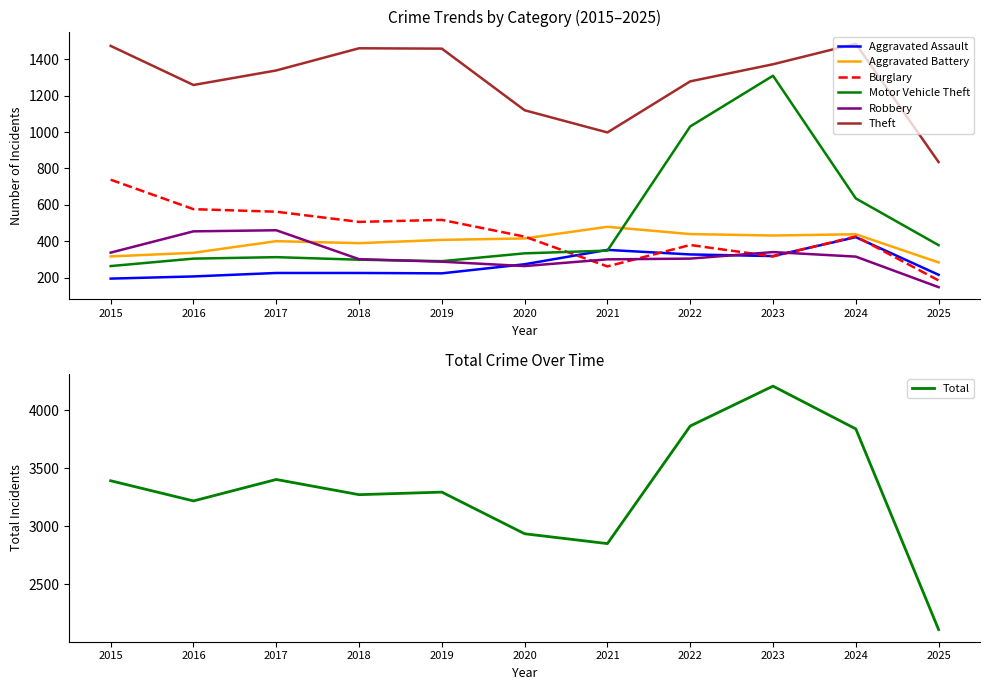

How many series are shown in this chart?

6